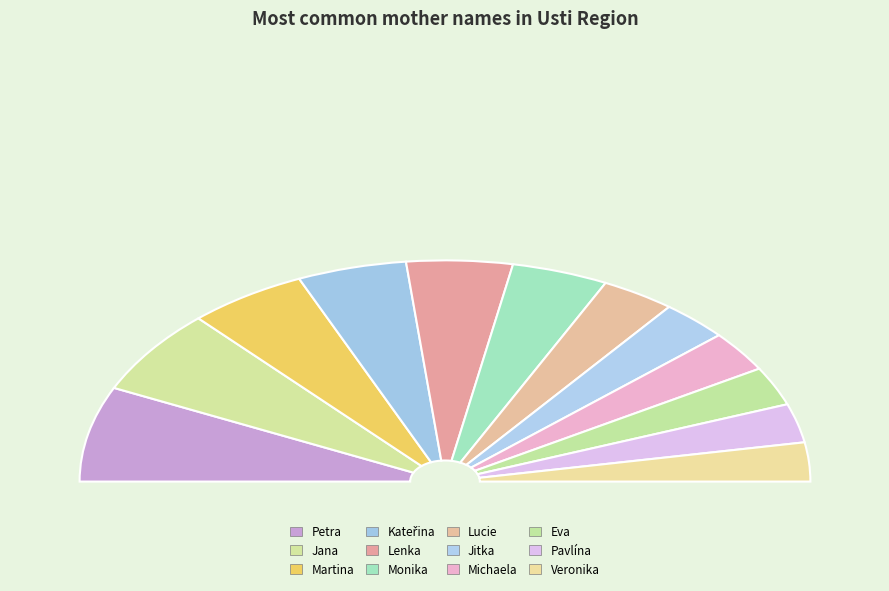

How many segments does this pie chart have?

12